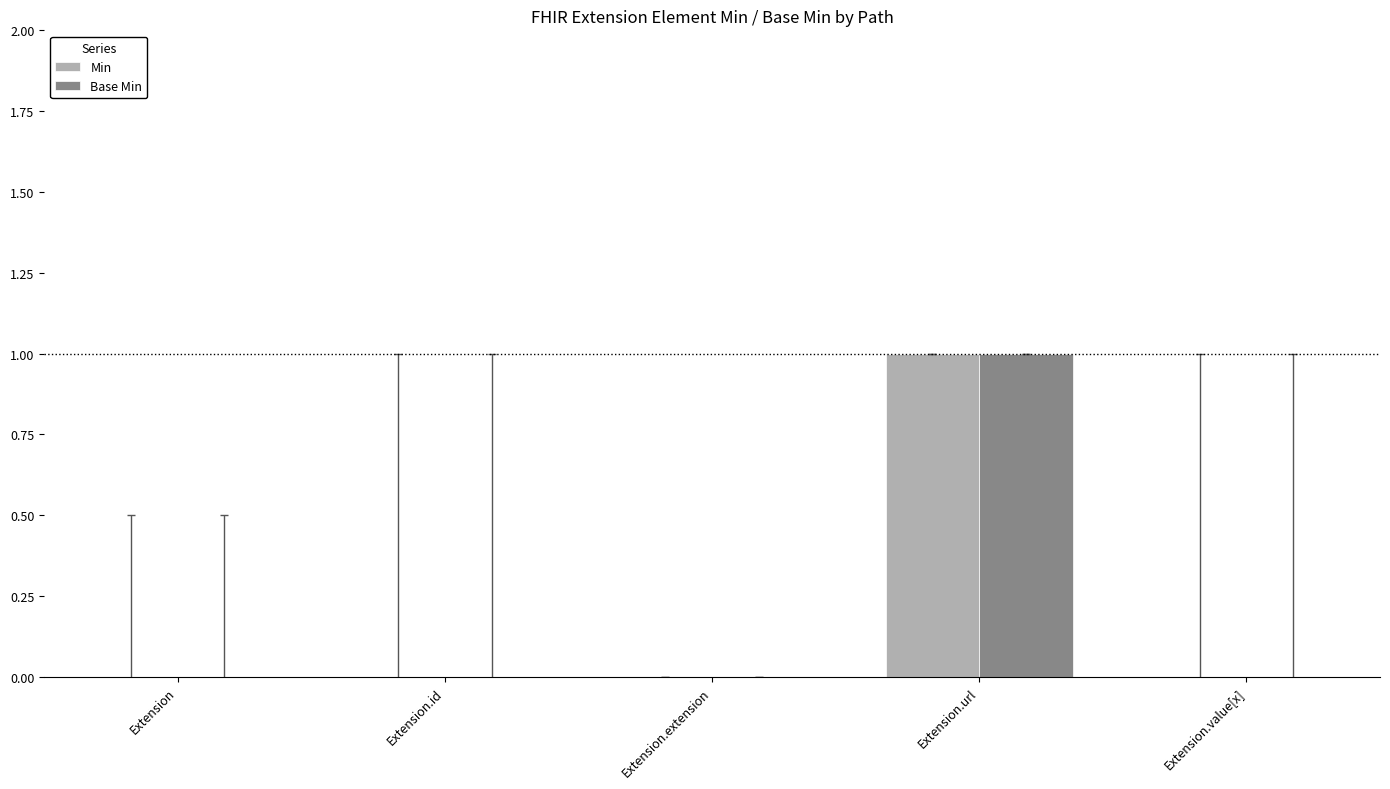

Is the value of Min at Extension.url greater than the value of Base Min at Extension?

Yes